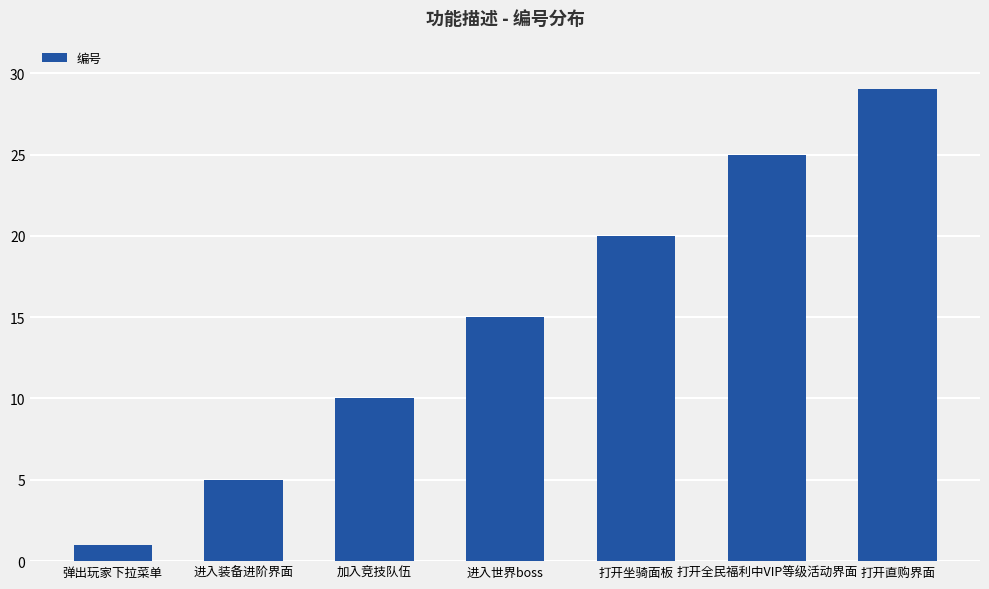

At which category does the chart reach its peak across all series?

打开直购界面